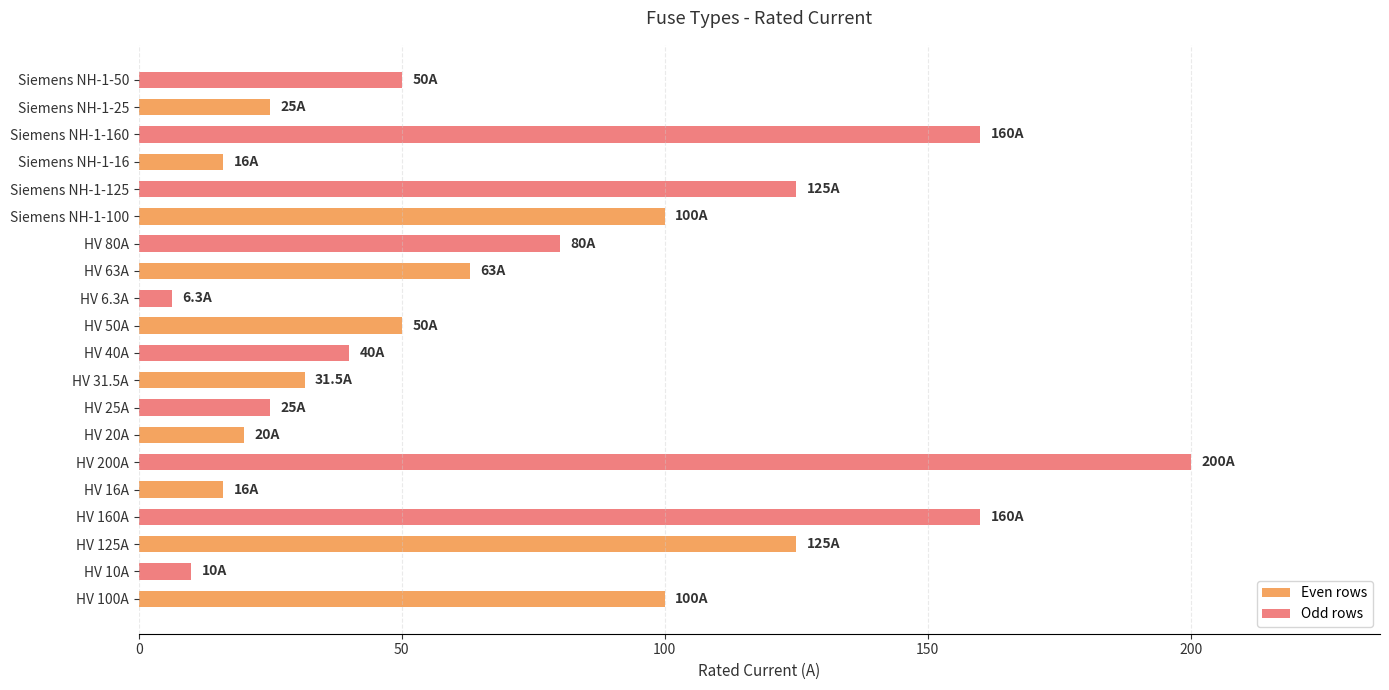

Between HV 6.3A and Siemens NH-1-25, which is larger?

Siemens NH-1-25